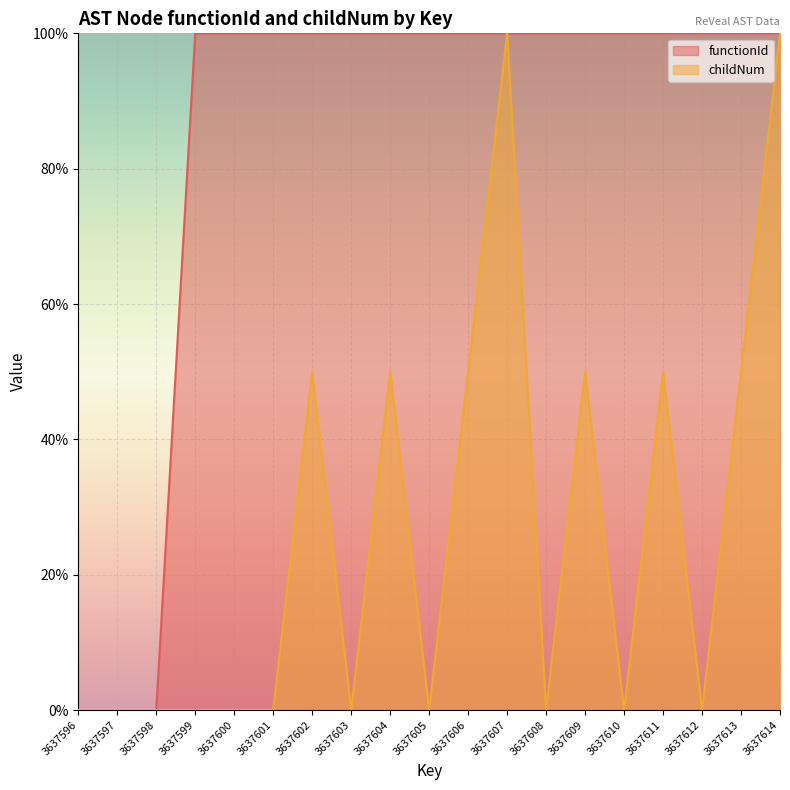

Reading left to right, what are all the values shown in this chart?

functionId: 0	0	0	100	100	100	100	100	100	100	100	100	100	100	100	100	100	100	100
childNum: 0	0	0	0	0	0	50	0	50	0	50	100	0	50	0	50	0	50	100